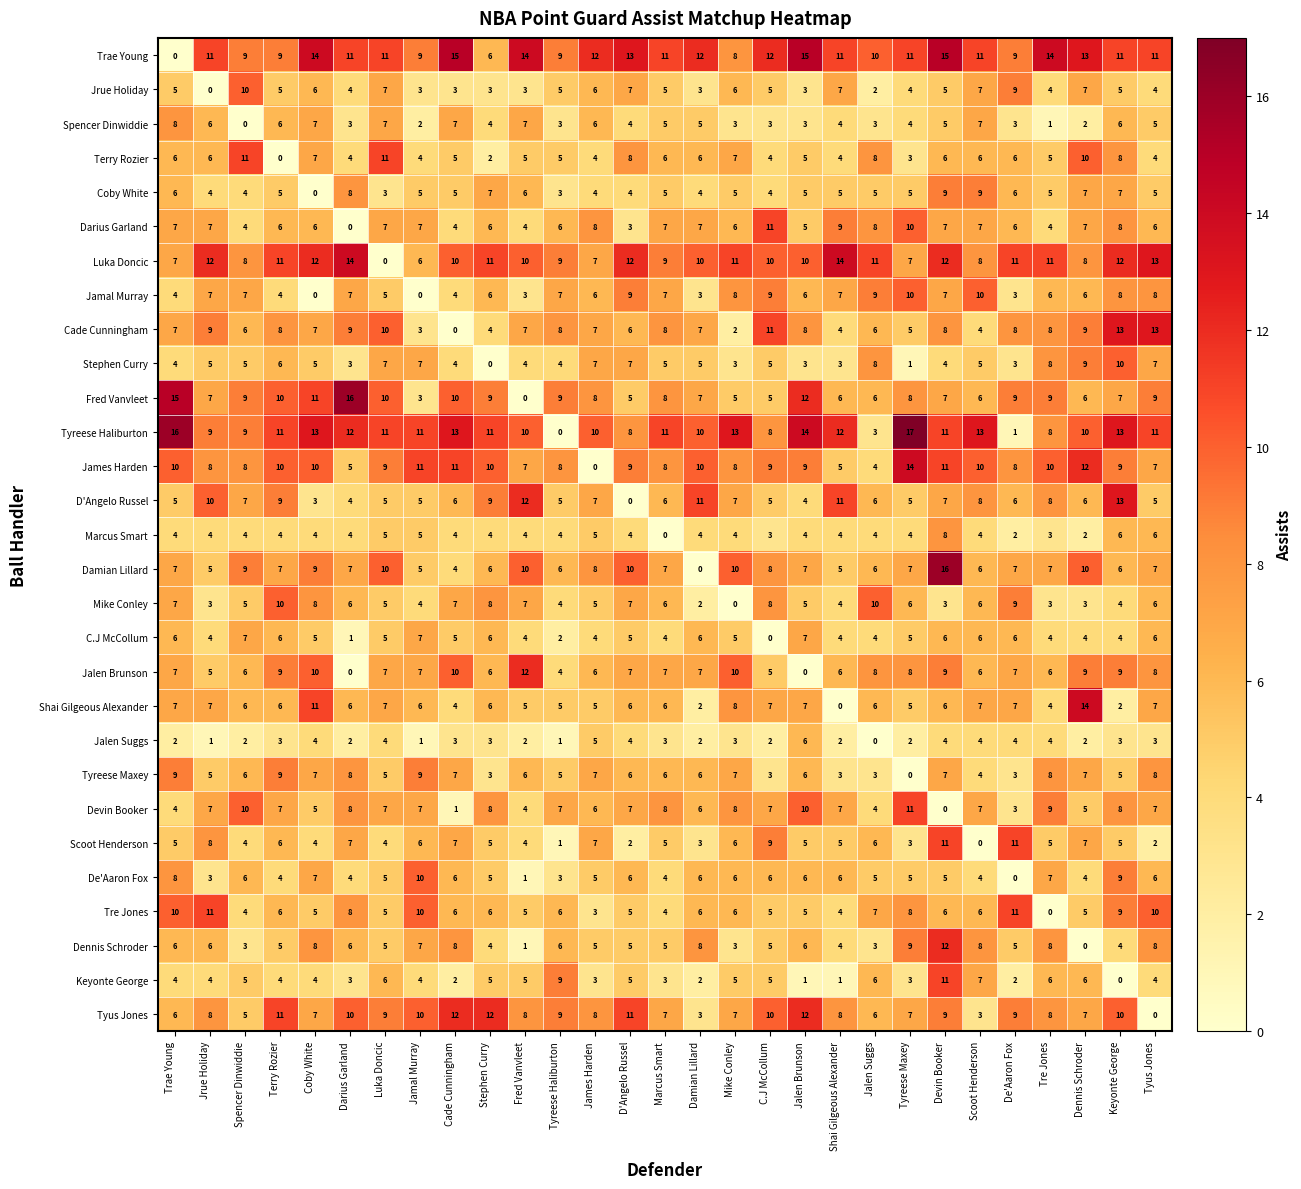

At how many categories does at least one series exceed 2?

29